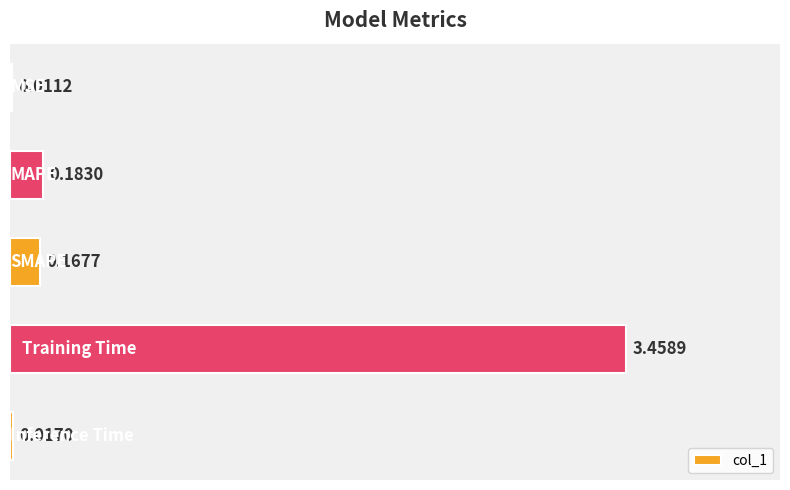

How many categories are shown in the chart?

5